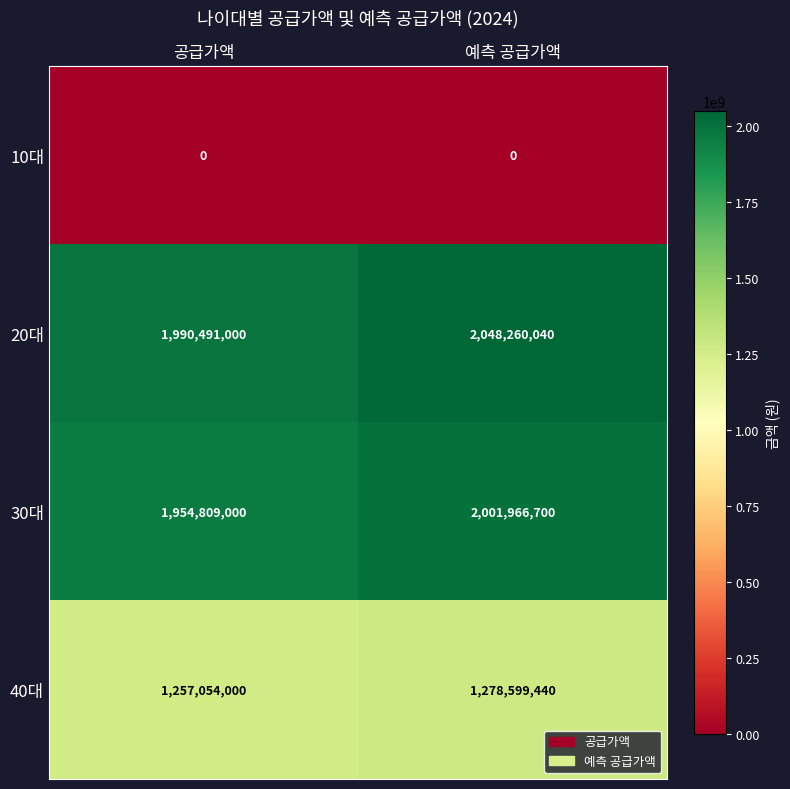

What is the sum of all 20대 values?

4038751040